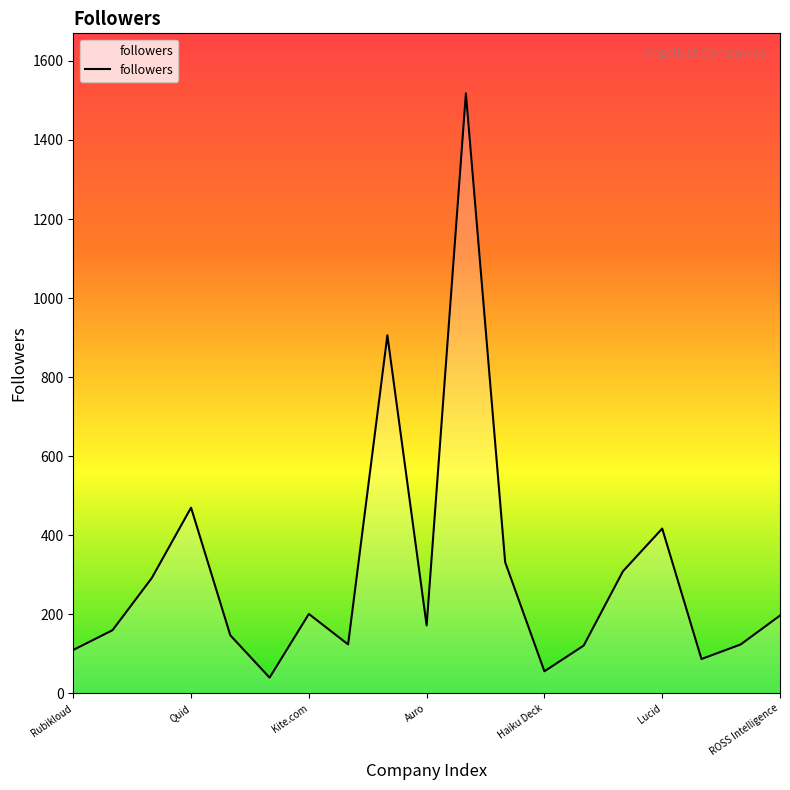

What is the difference between the maximum and minimum values?

1478